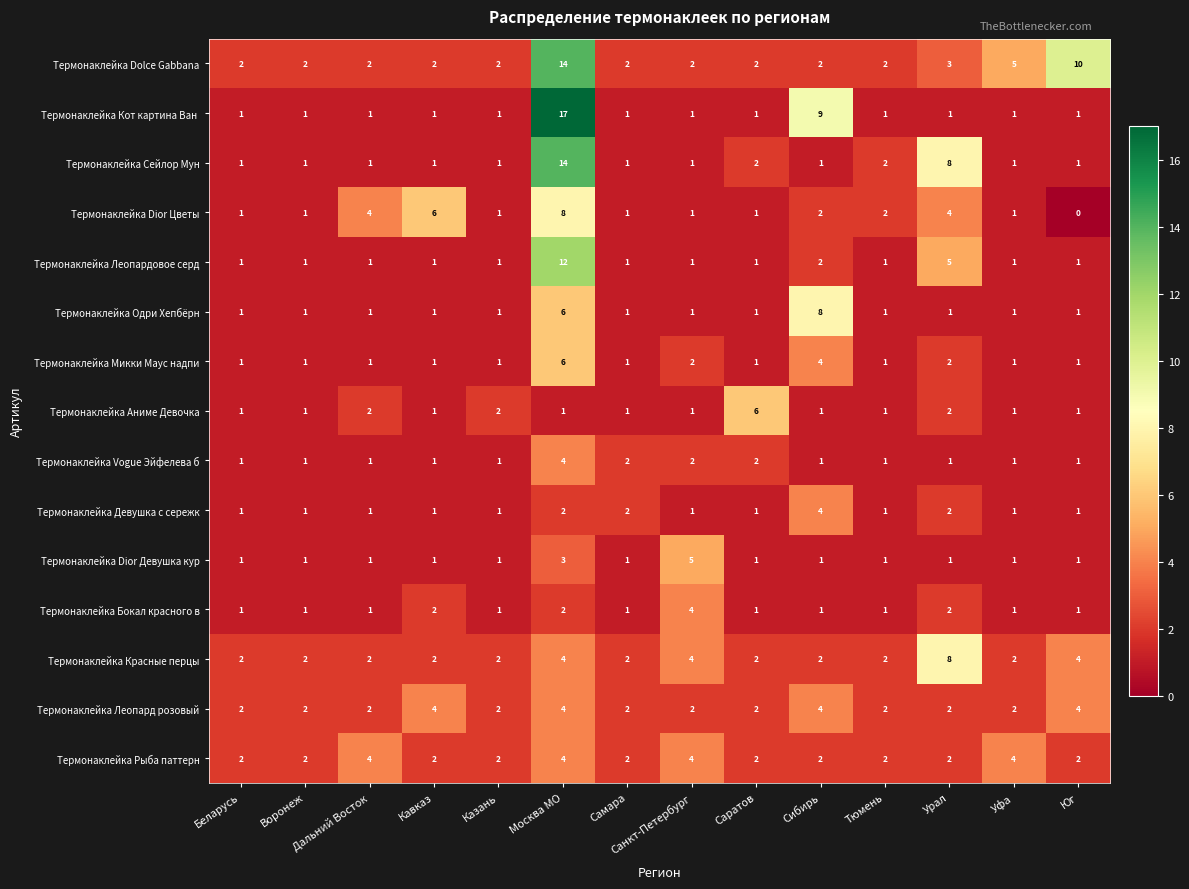

The value of Термонаклейка Vogue Эйфелева б at Уфа is 0. True or false?

False